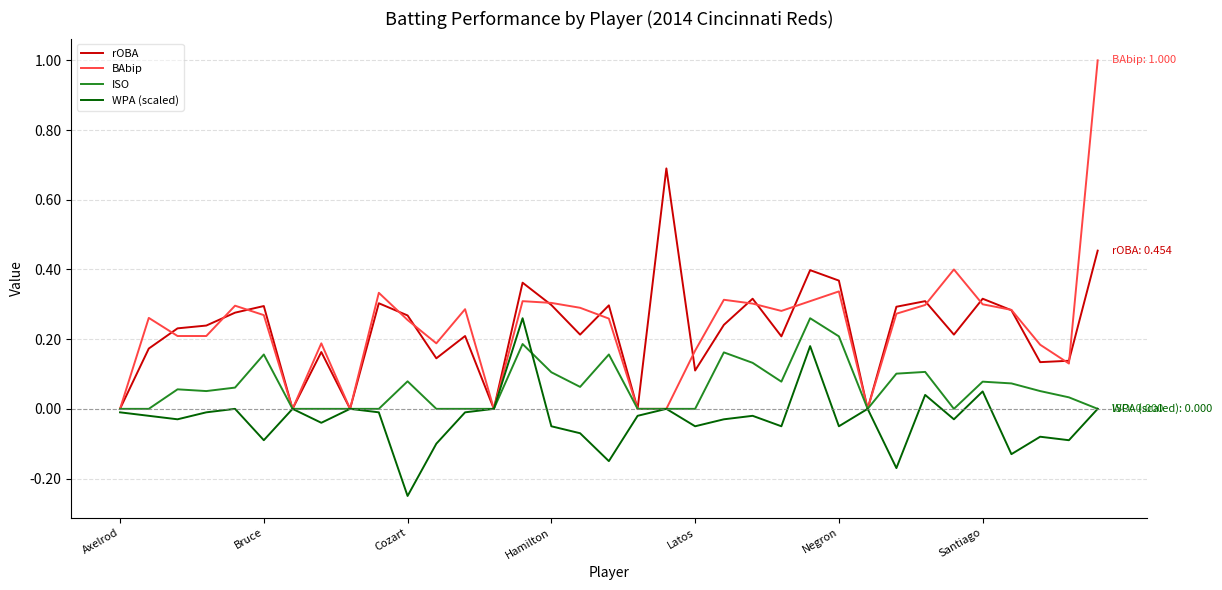

Which series has the widest spread of values?

BAbip